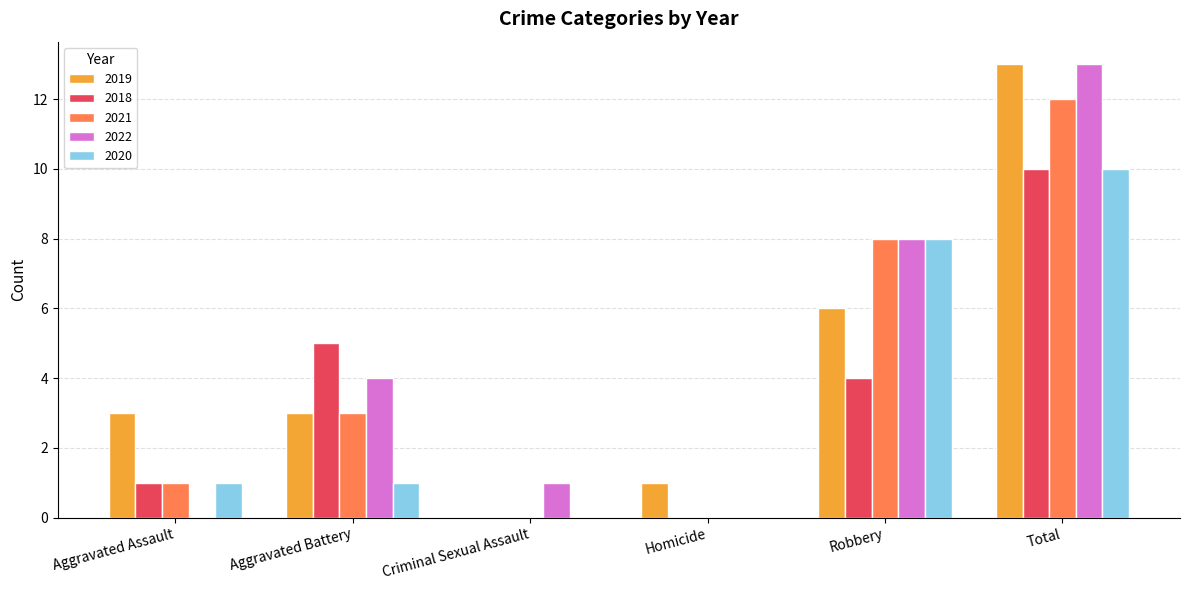

What is the sum of the 2019 values at Robbery and Criminal Sexual Assault?

6